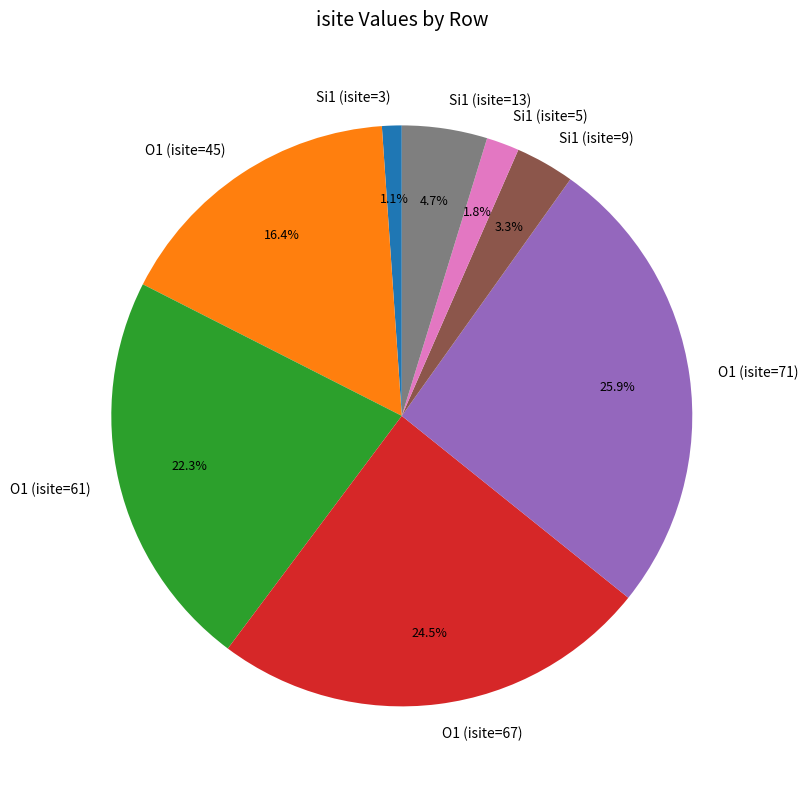

To the nearest percent, what is the average slice percentage?

12%